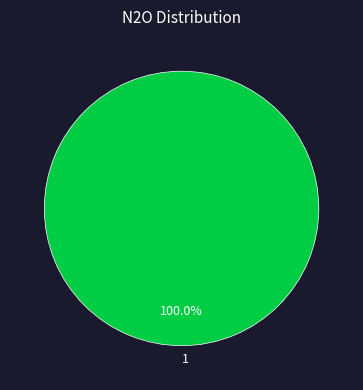

How many segments does this pie chart have?

1